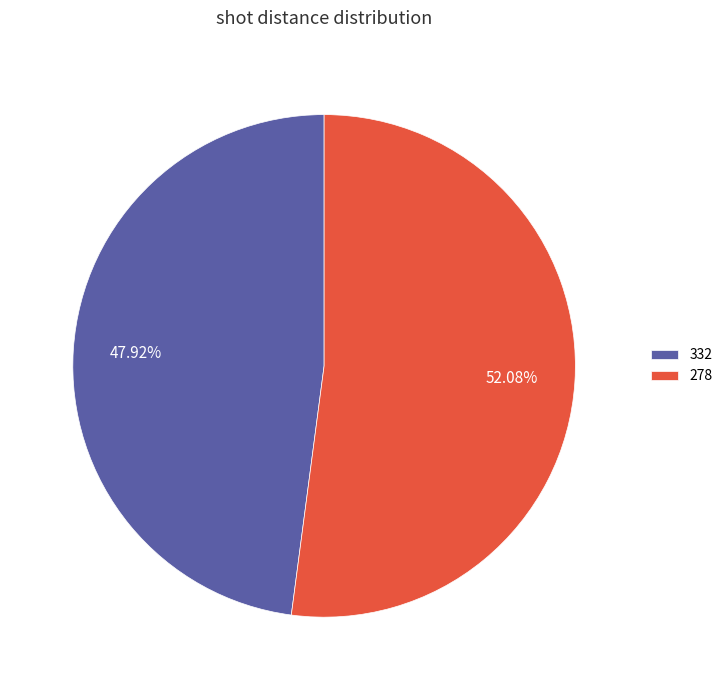

Does any single category account for the majority?

Yes